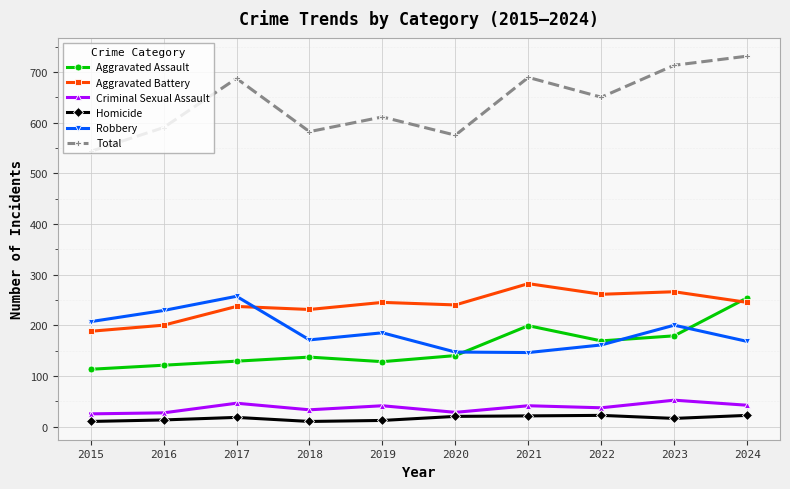

What is the sum of the Total values at 2015 and 2021?

1232